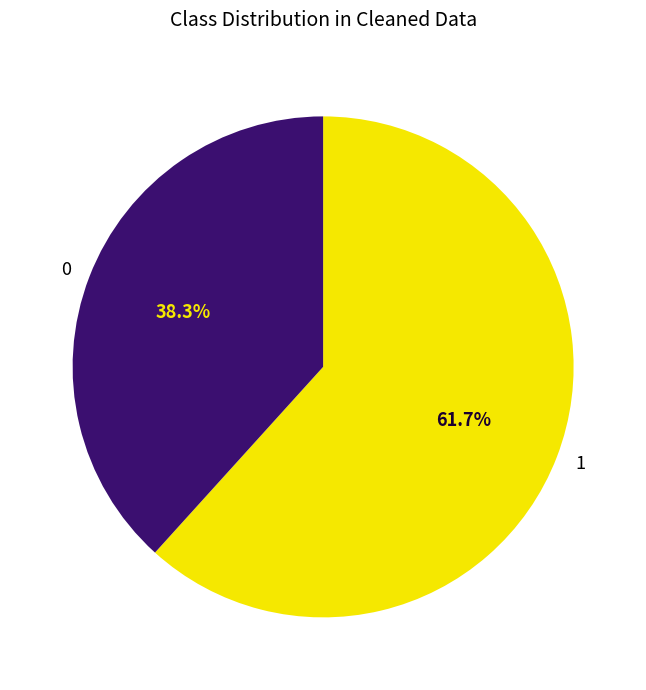

Rank the categories by value from lowest to highest.

0, 1